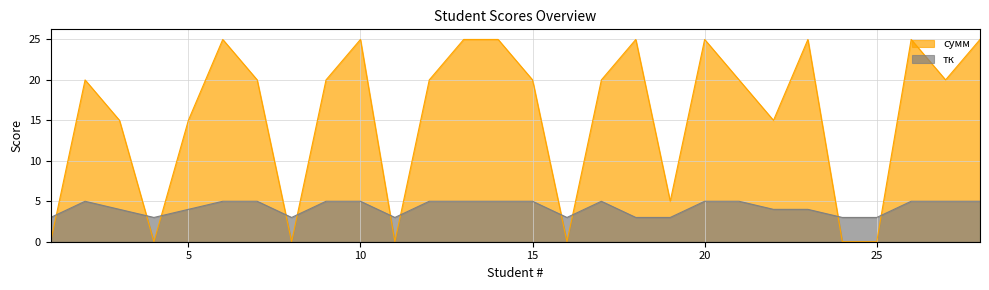

What is the spread (max minus min) of values at 19?

2